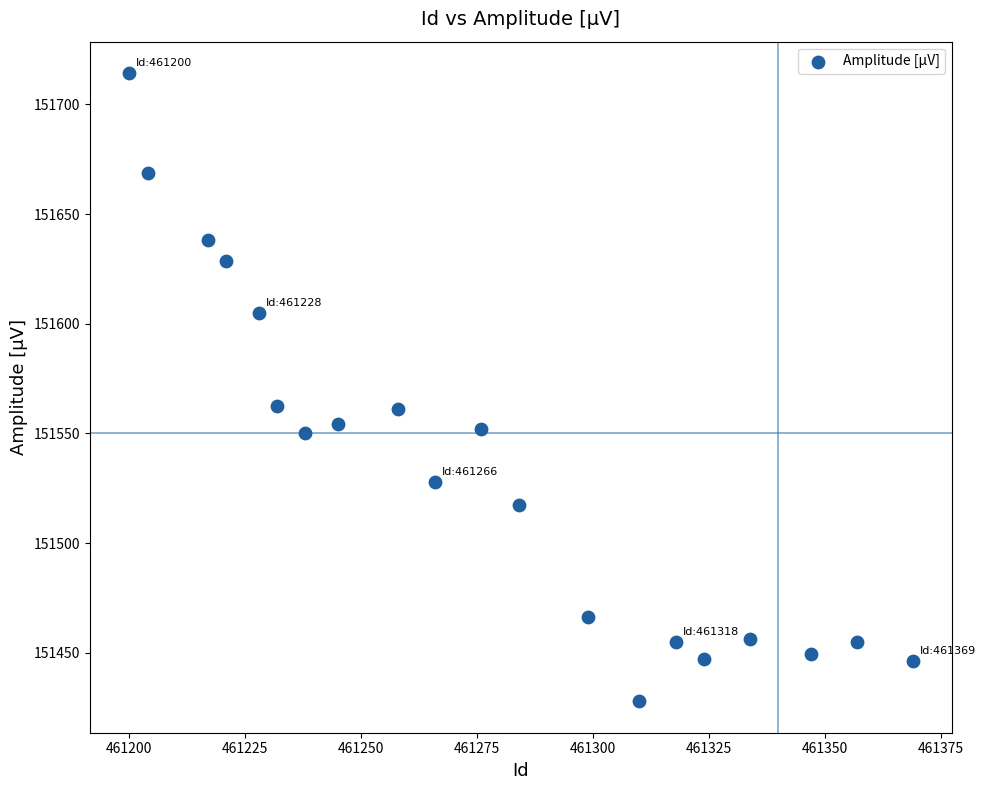

What is the range of X values (max minus min)?

169.0